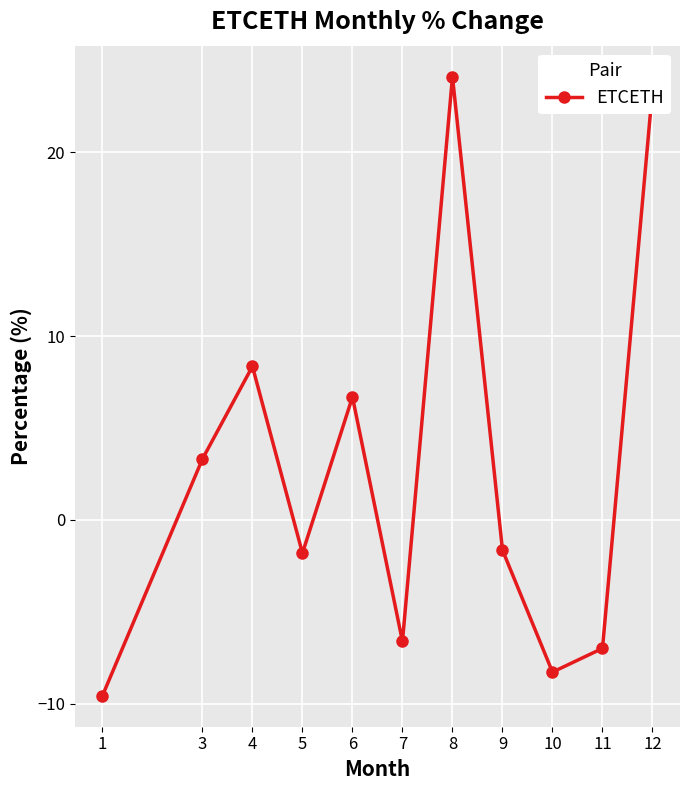

How many interior local valleys (lower than both neighbors) does the data have?

3